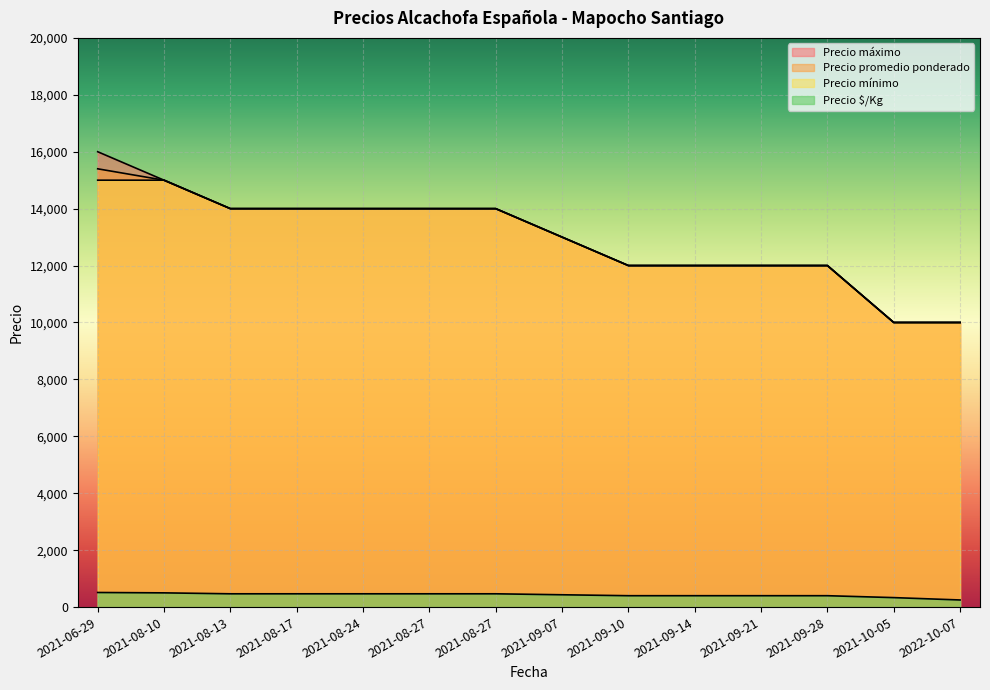

True or false: Precio mínimo has more than 2 points higher than both neighbors.

False